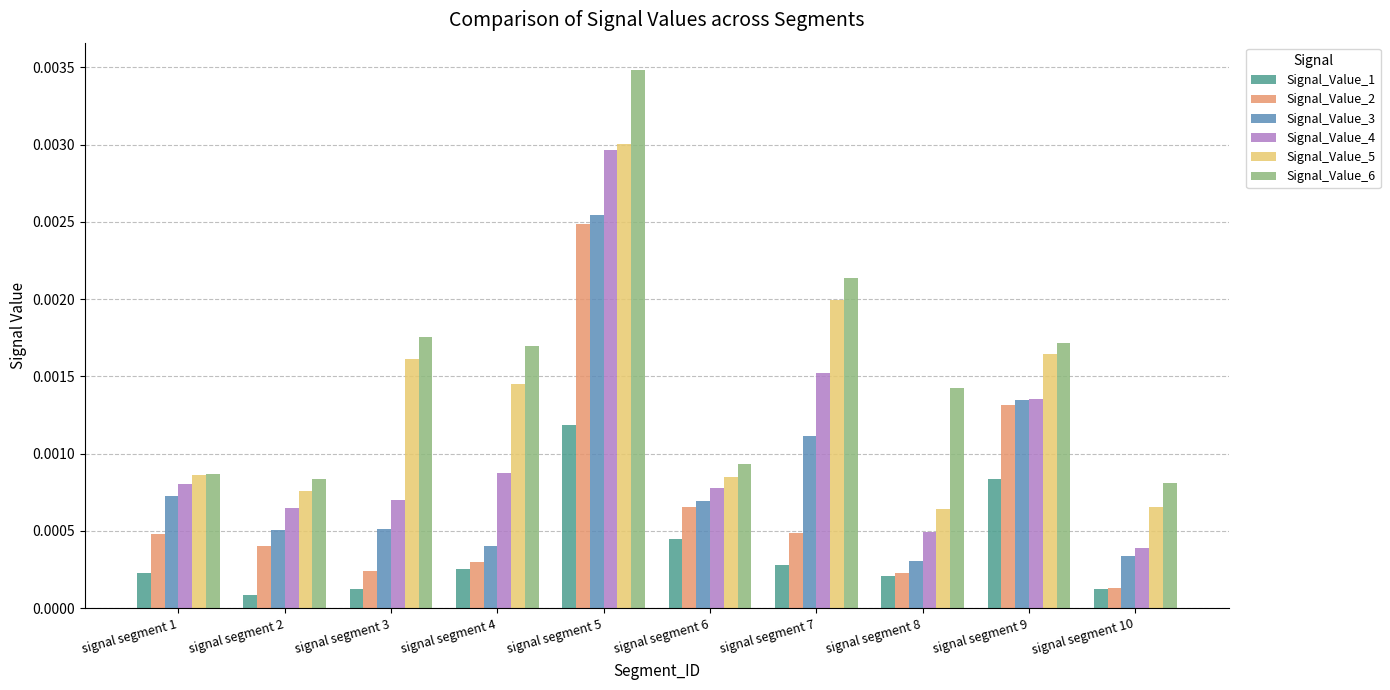

Which series has the largest range (max minus min)?

Signal_Value_6